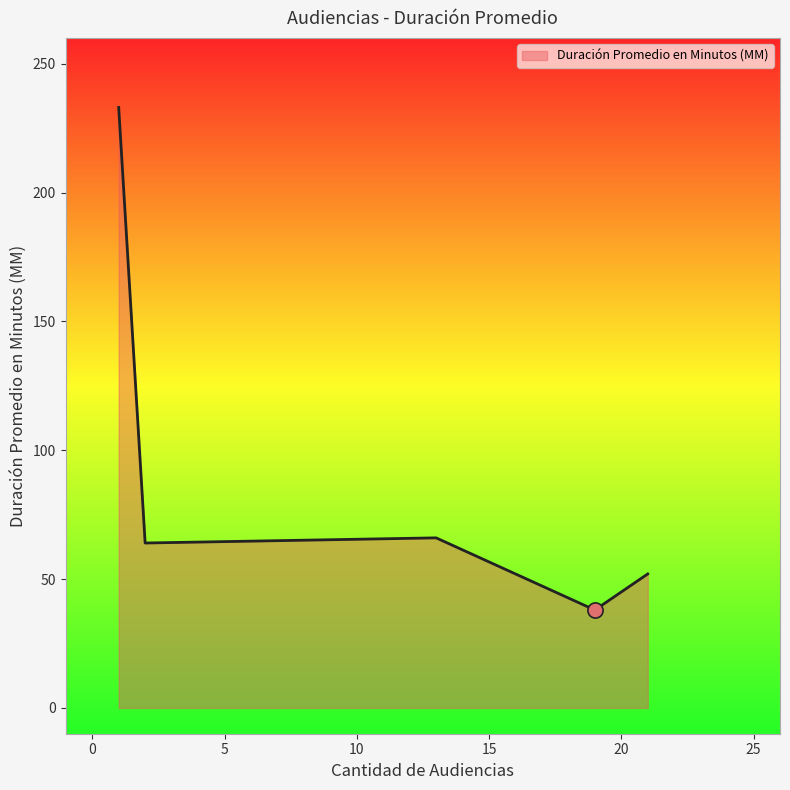

What is the sum of all values?

453